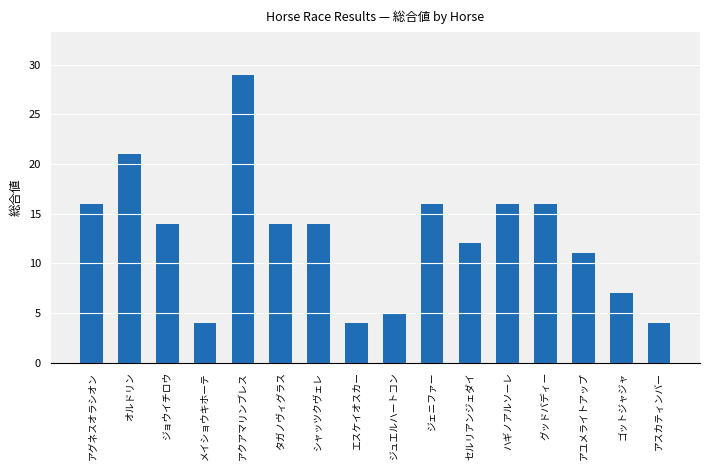

What is the average value?

13